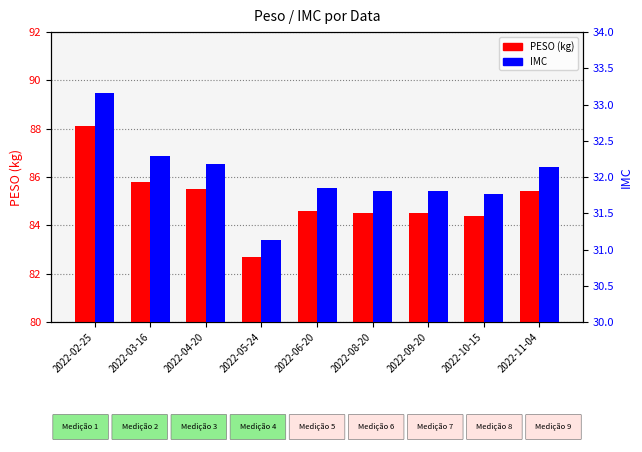

Reading left to right, extract all data points from this chart.

PESO (kg): 88.1	85.8	85.5	82.7	84.6	84.5	84.5	84.4	85.4
IMC: 33.2	32.3	32.2	31.1	31.8	31.8	31.8	31.8	32.1